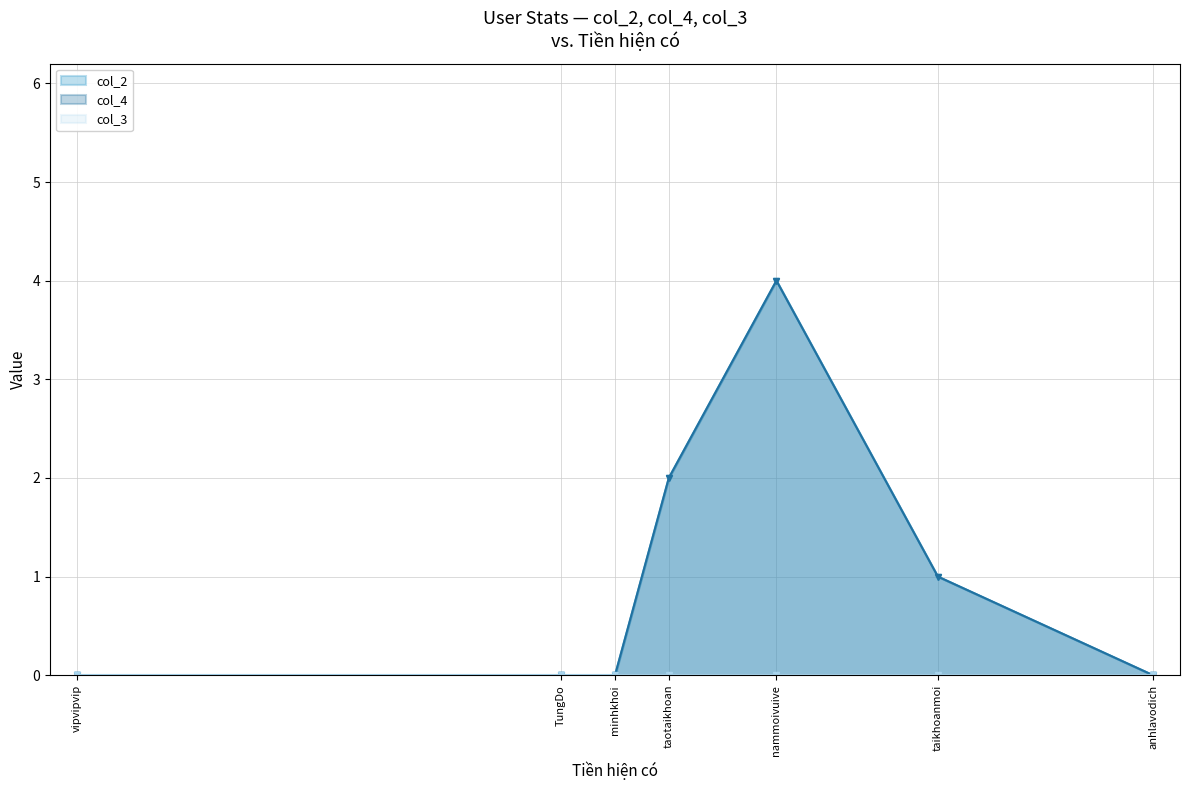

At which category is the sum across all series the highest?

nammoivuive